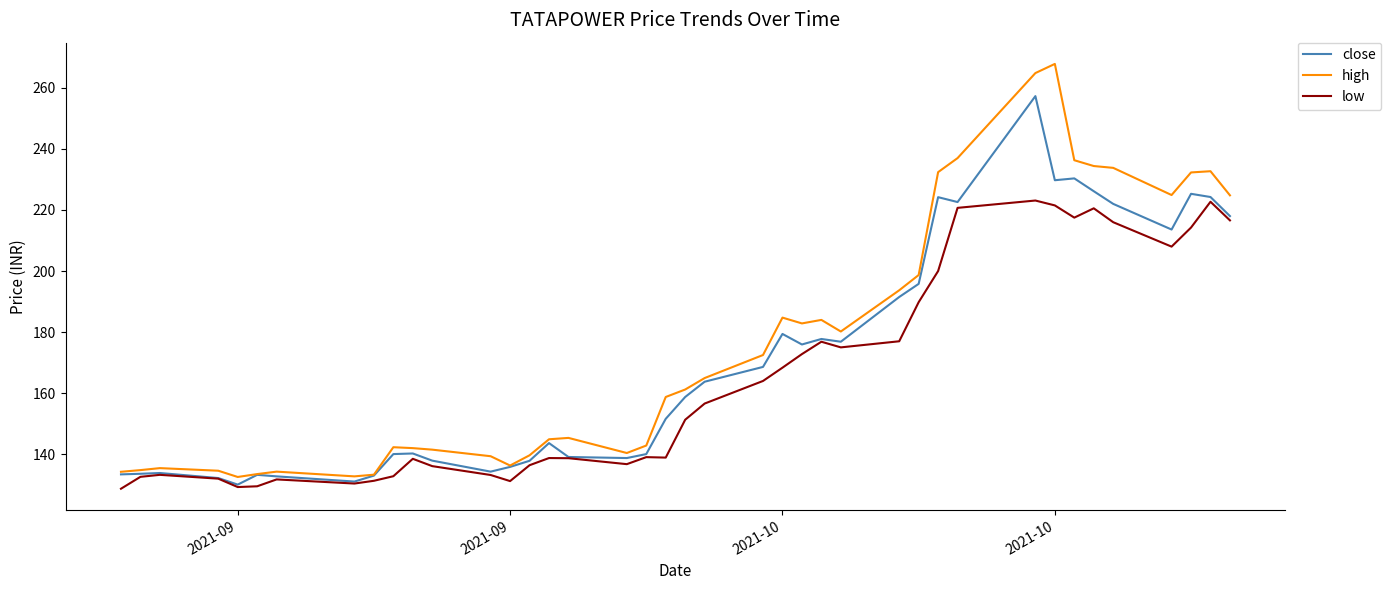

What is the lowest value of the high series?

132.6